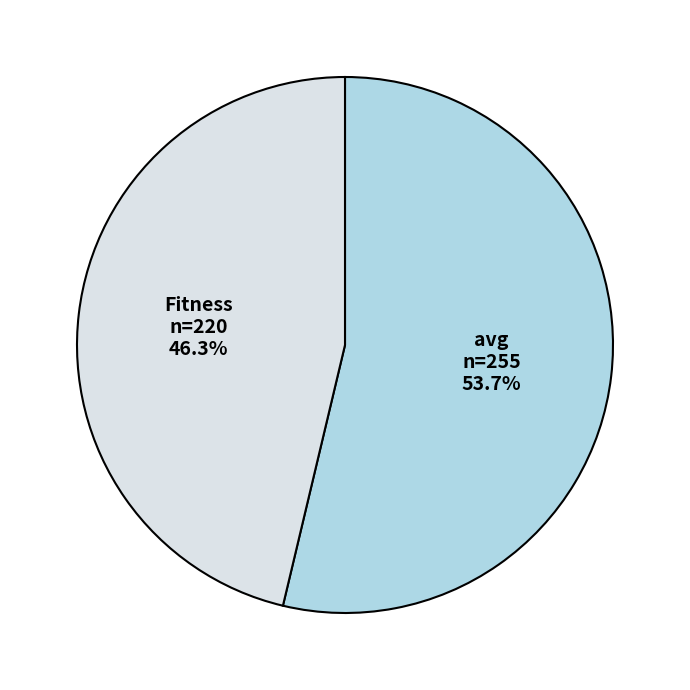

Is the sum of Fitness and avg greater than half?

Yes